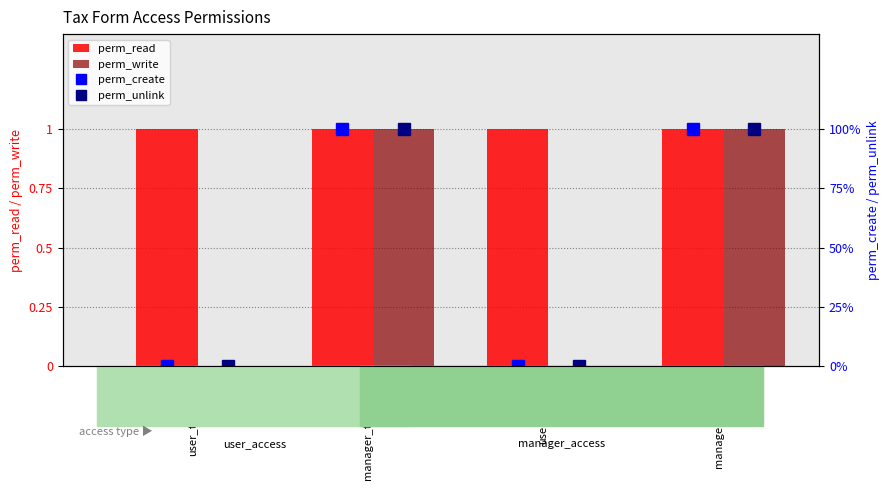

Which series has the widest spread of values?

perm_write